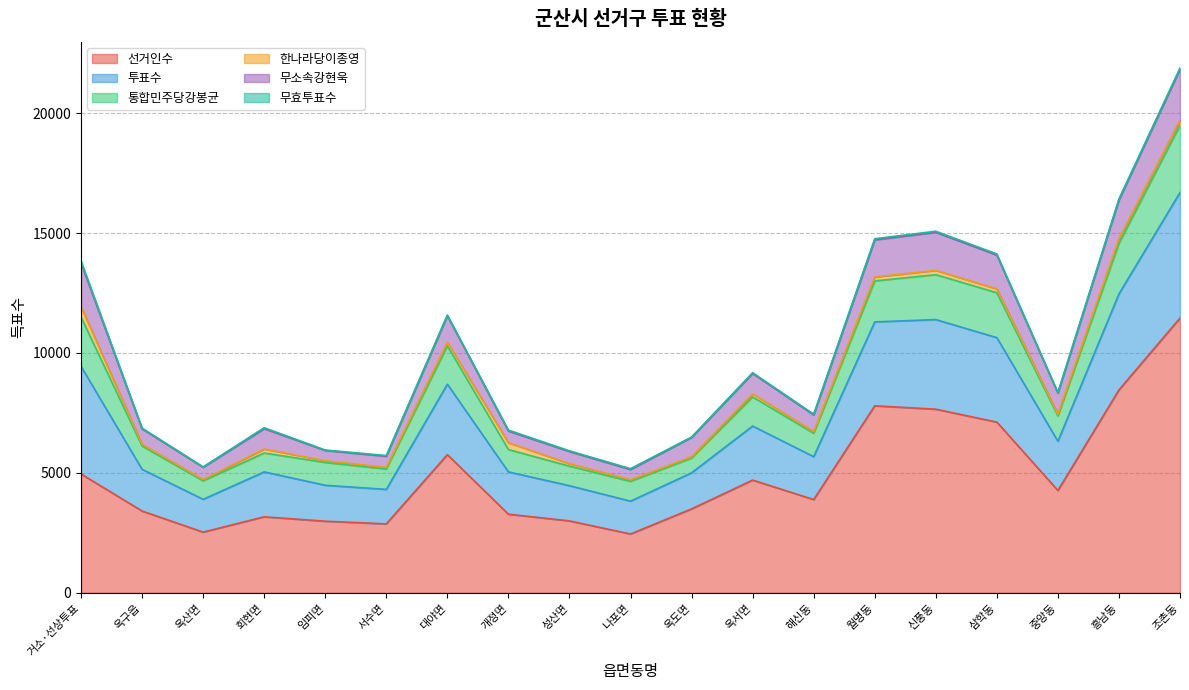

True or false: 한나라당이종영 and 통합민주당강봉균 intersect in this chart.

False